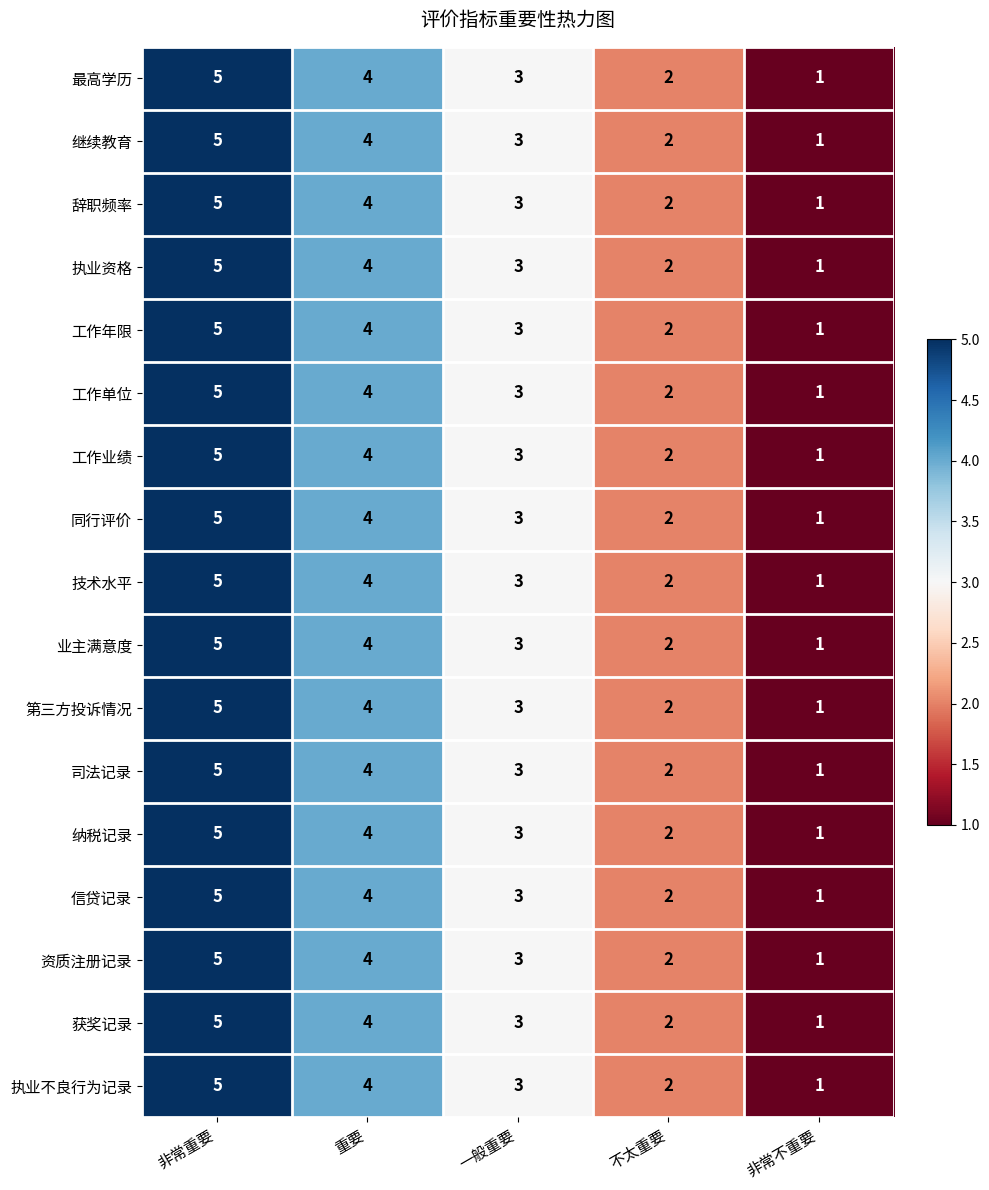

Which category has the highest value across all series?

非常重要